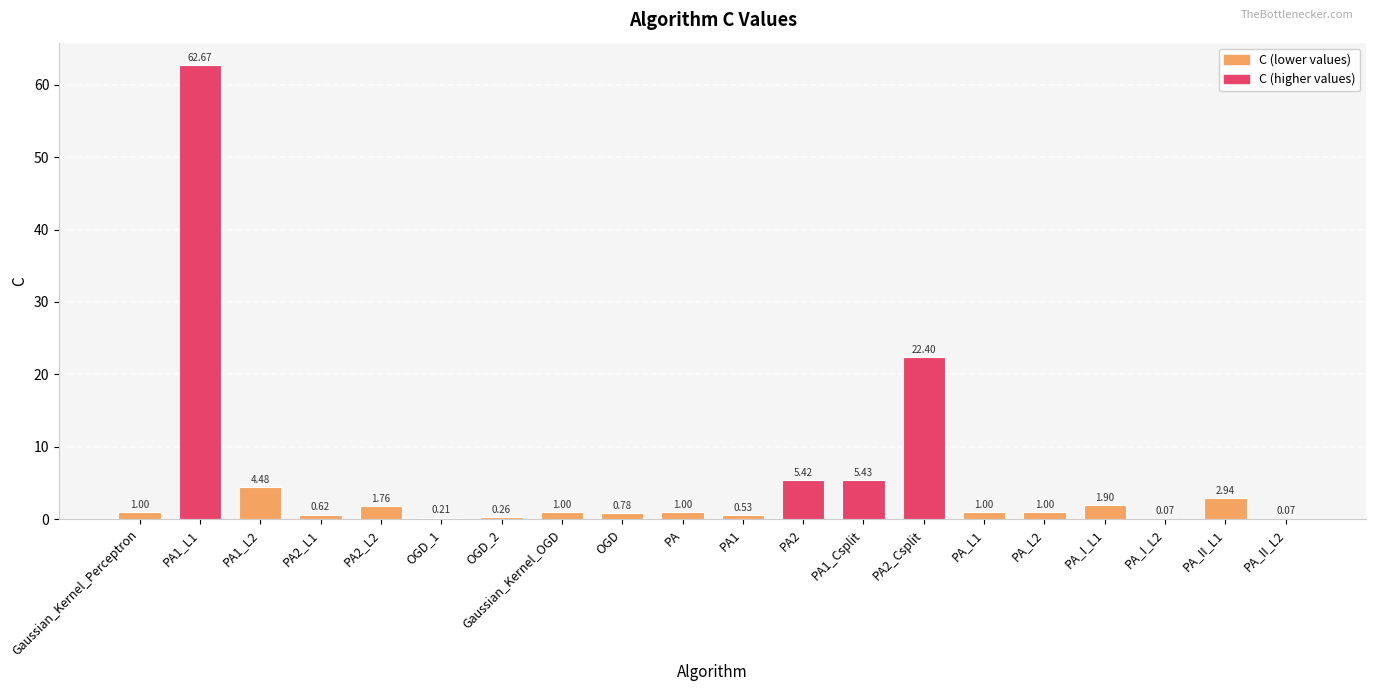

What is the sum of the values at PA1_L1 and OGD?

63.5